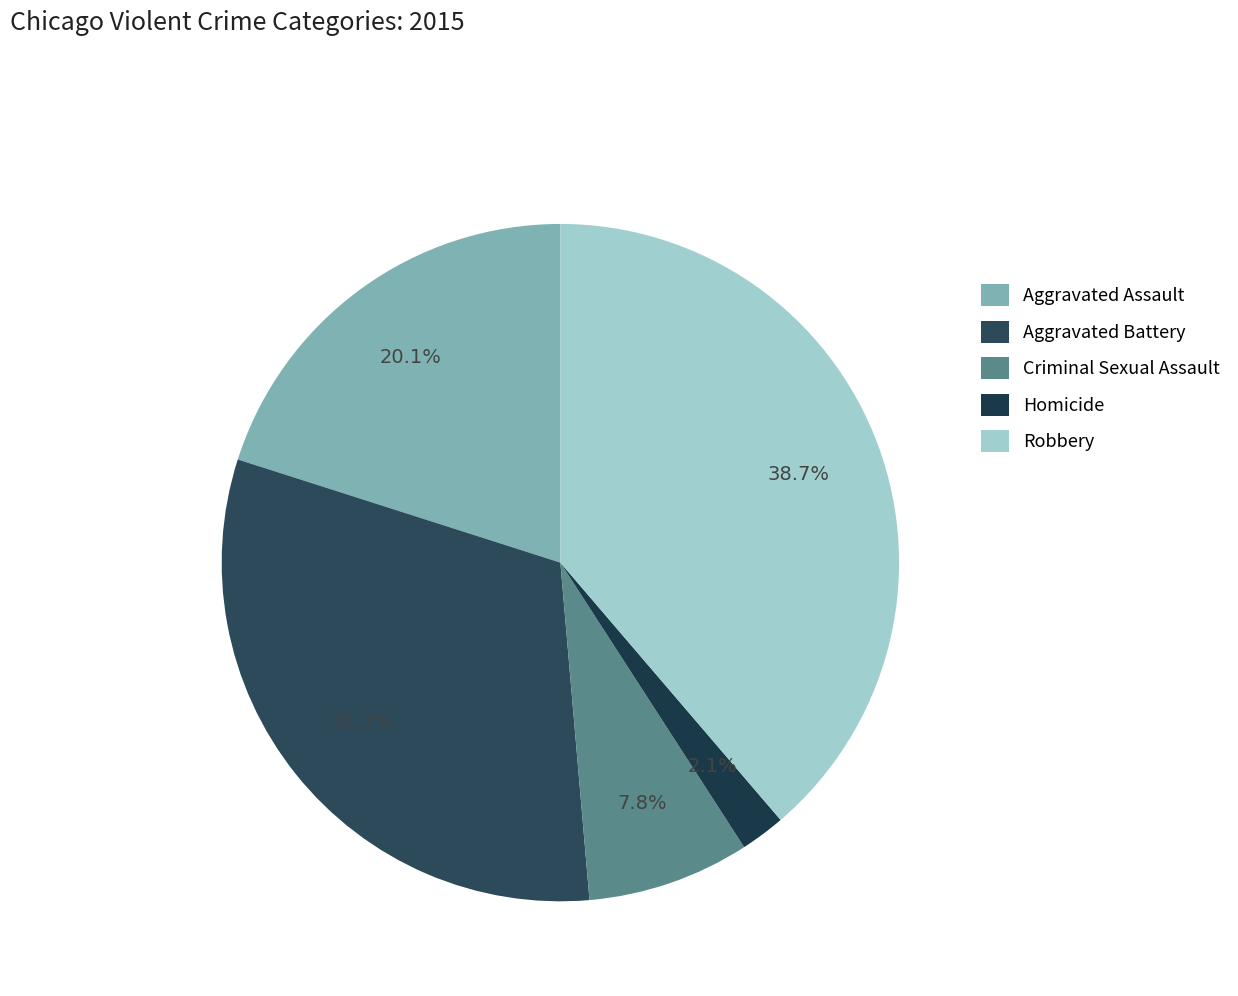

True or false: Homicide accounts for 2% of the total.

True